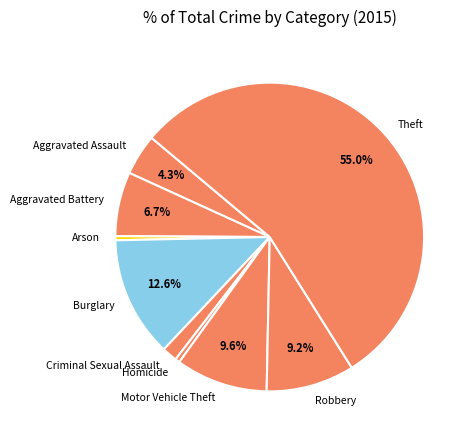

Which category has the biggest portion of the pie?

Theft